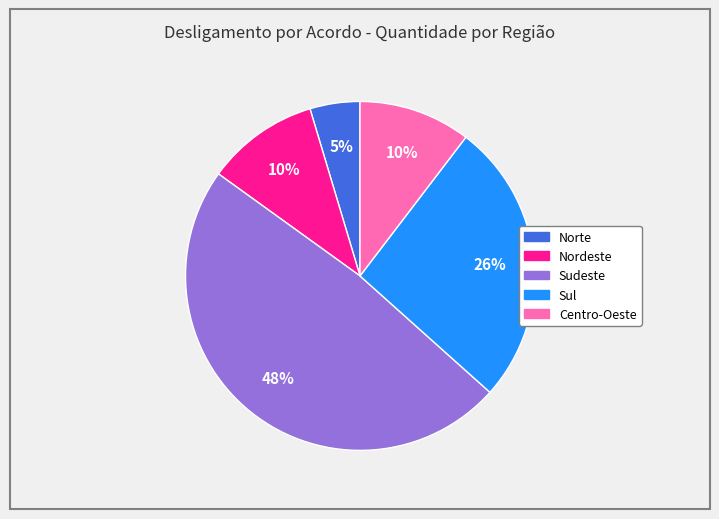

To the nearest percent, what is the difference between the Centro-Oeste and Sudeste slice percentages?

38%